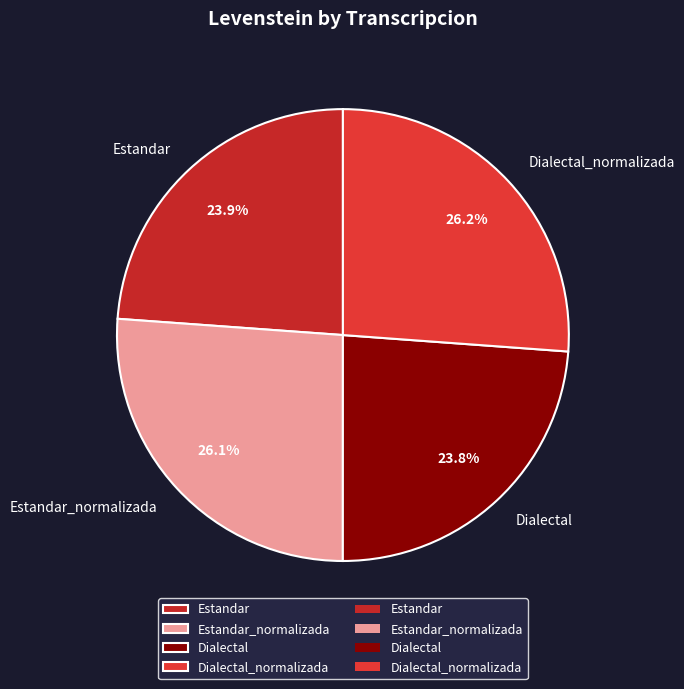

Count the number of slices in the pie.

4